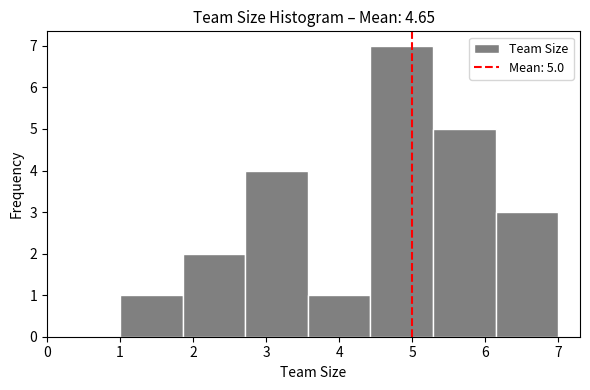

Which range on the x-axis has the tallest bar?

4.4 to 5.3